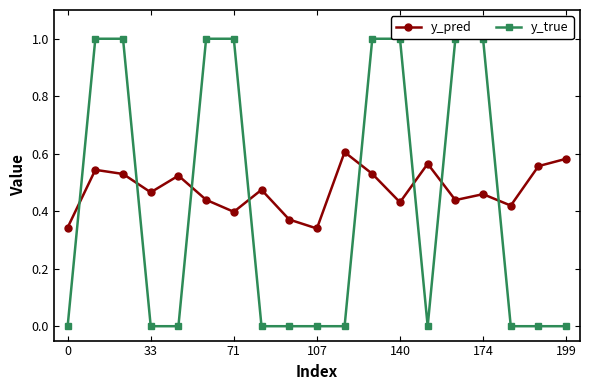

List the series in order of their overall mean, lowest first.

y_true, y_pred